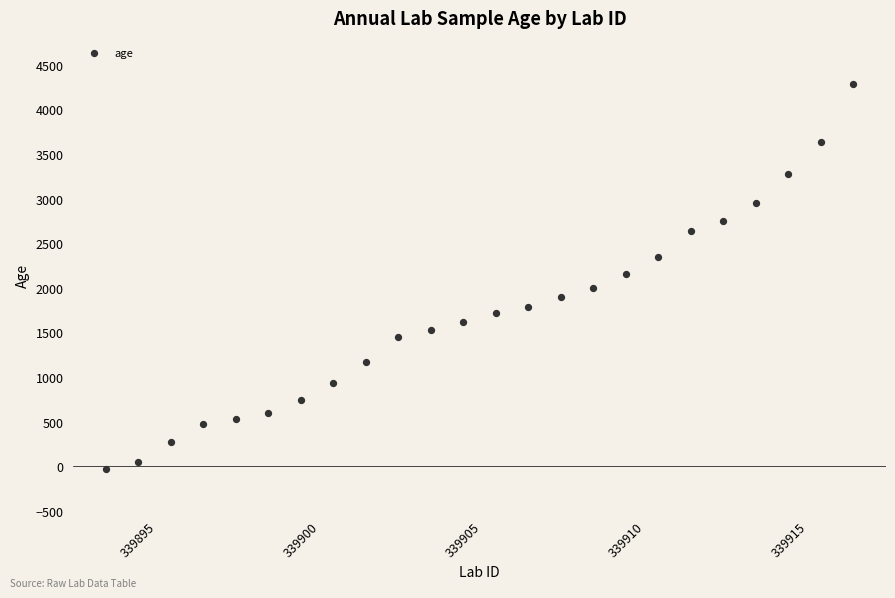

What is the range of X values (max minus min)?

23